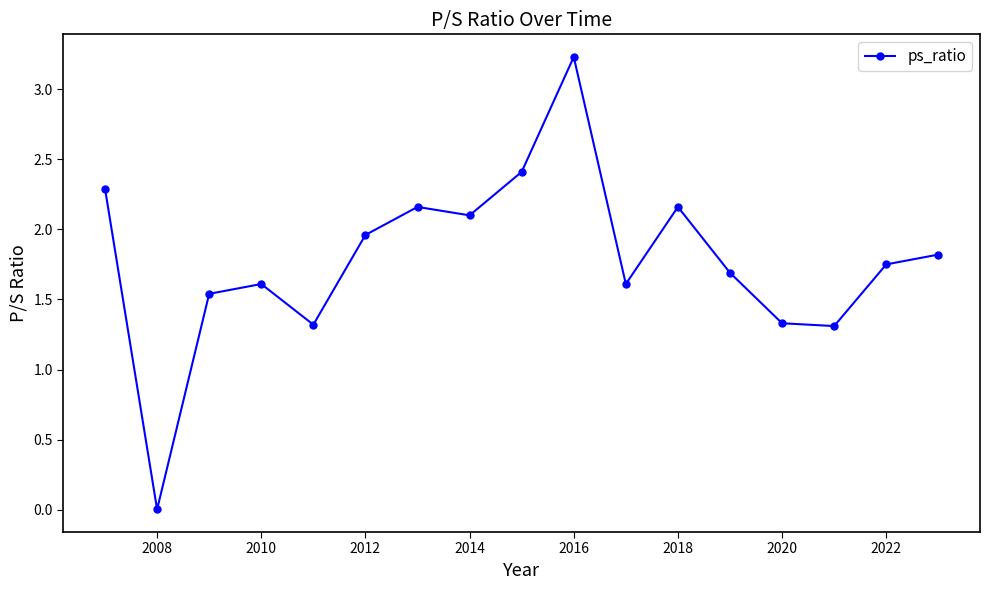

How many points are lower than both their immediate neighbors (excluding endpoints)?

5